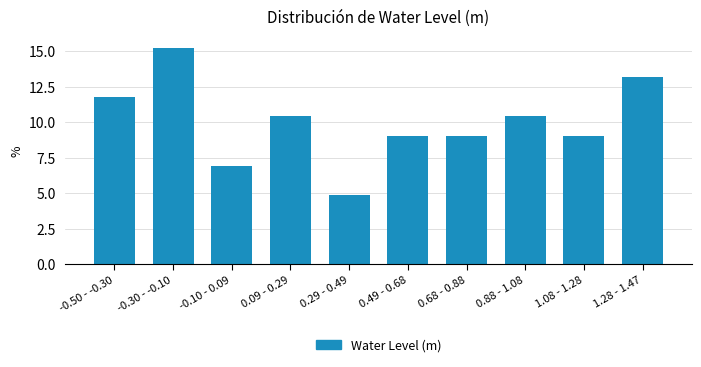

Reading right to left, list all the values displayed in this chart.

1.28 - 1.47=13.2	1.08 - 1.28=9.0	0.88 - 1.08=10.4	0.68 - 0.88=9.0	0.49 - 0.68=9.0	0.29 - 0.49=4.9	0.09 - 0.29=10.4	-0.10 - 0.09=6.9	-0.30 - -0.10=15.3	-0.50 - -0.30=11.8